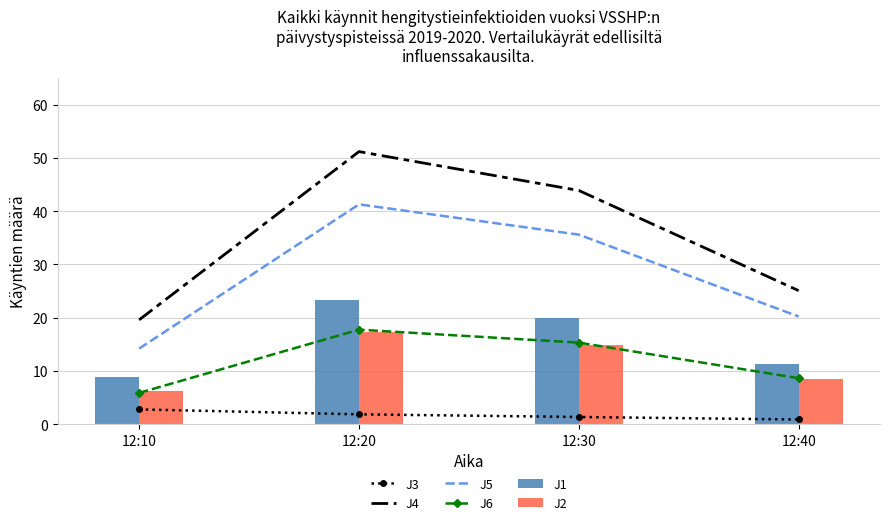

What is the difference between the highest and lowest values at 12:20?

49.3